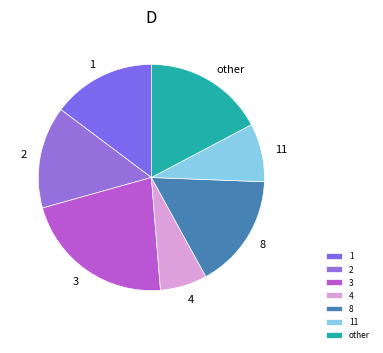

Between 11 and 3, which is larger?

3